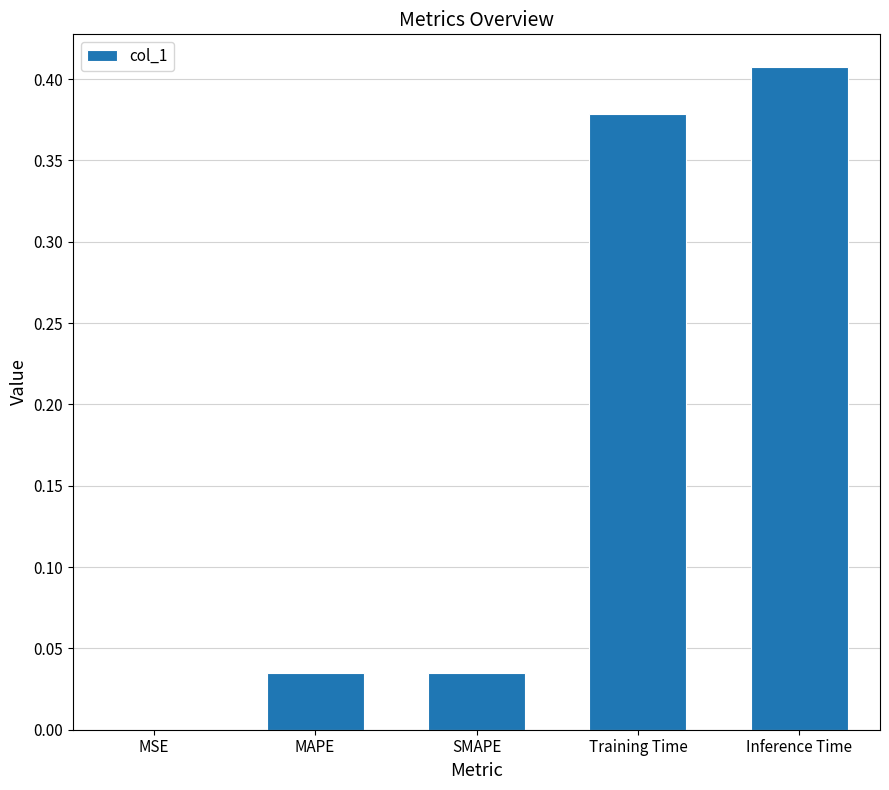

Are the bars horizontal?

No